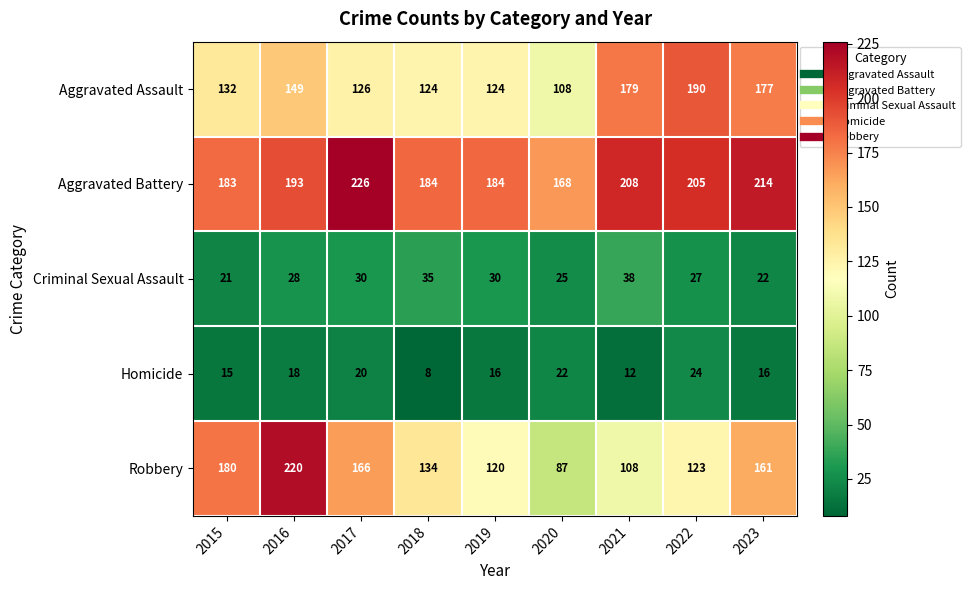

At which category is the sum across all series the highest?

2016